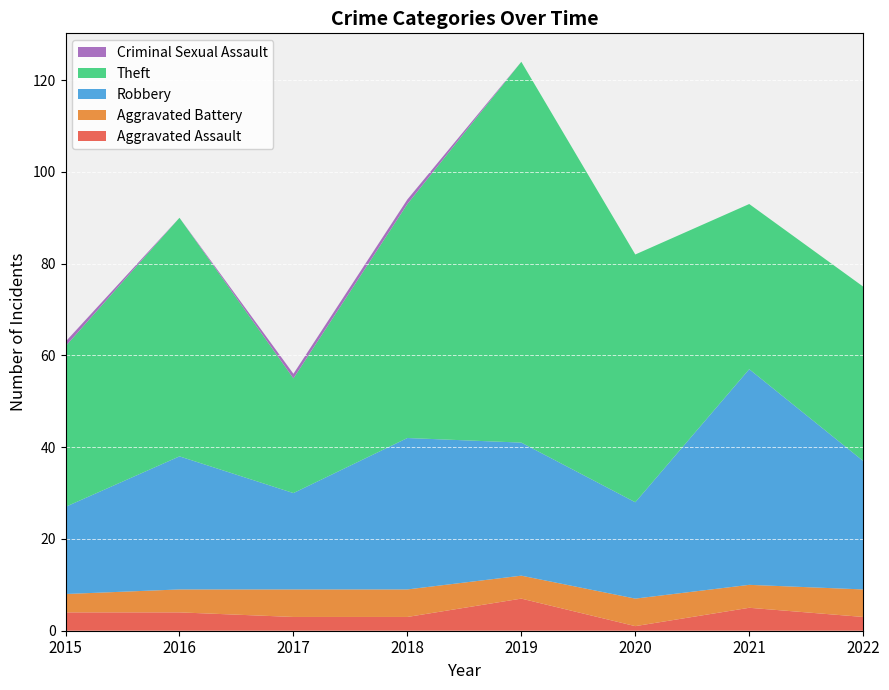

Reading right to left, transcribe all the data shown in this chart.

Aggravated Assault: 3	5	1	7	3	3	4	4
Aggravated Battery: 6	5	6	5	6	6	5	4
Robbery: 28	47	21	29	33	21	29	19
Theft: 38	36	54	83	51	25	52	35
Criminal Sexual Assault: 0	0	0	0	1	1	0	1